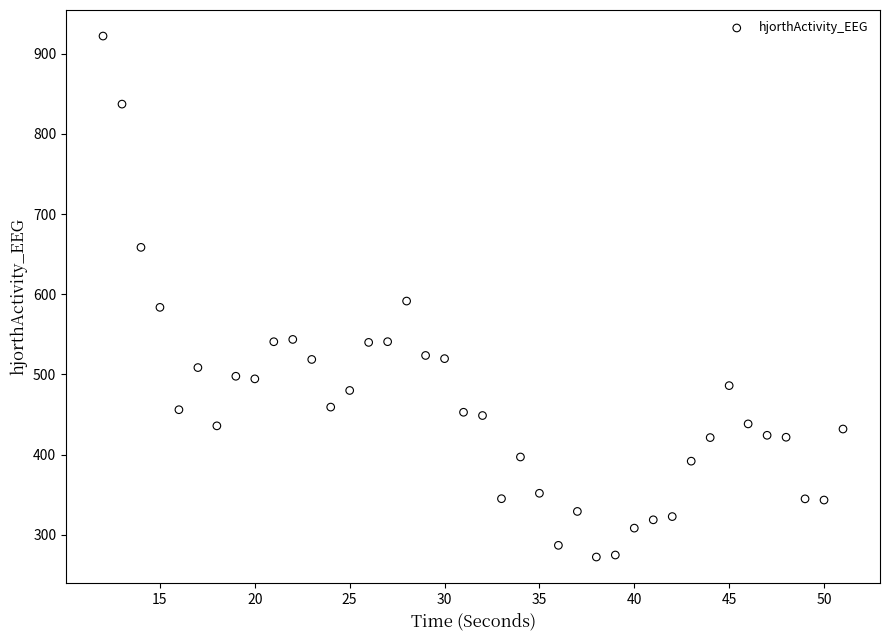

What is the range of Y values (max minus min)?

649.5